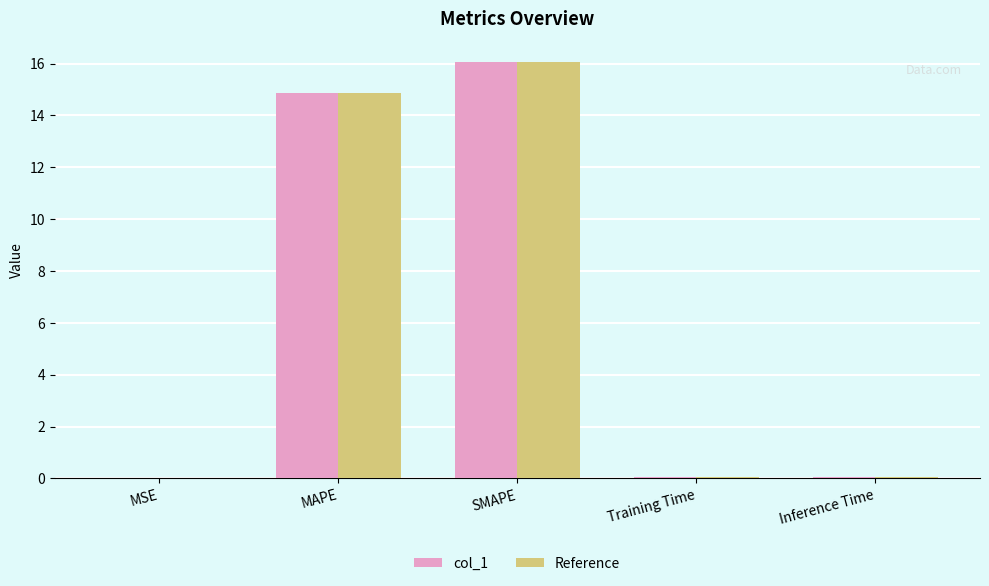

What is the sum of all col_1 values?

31.0